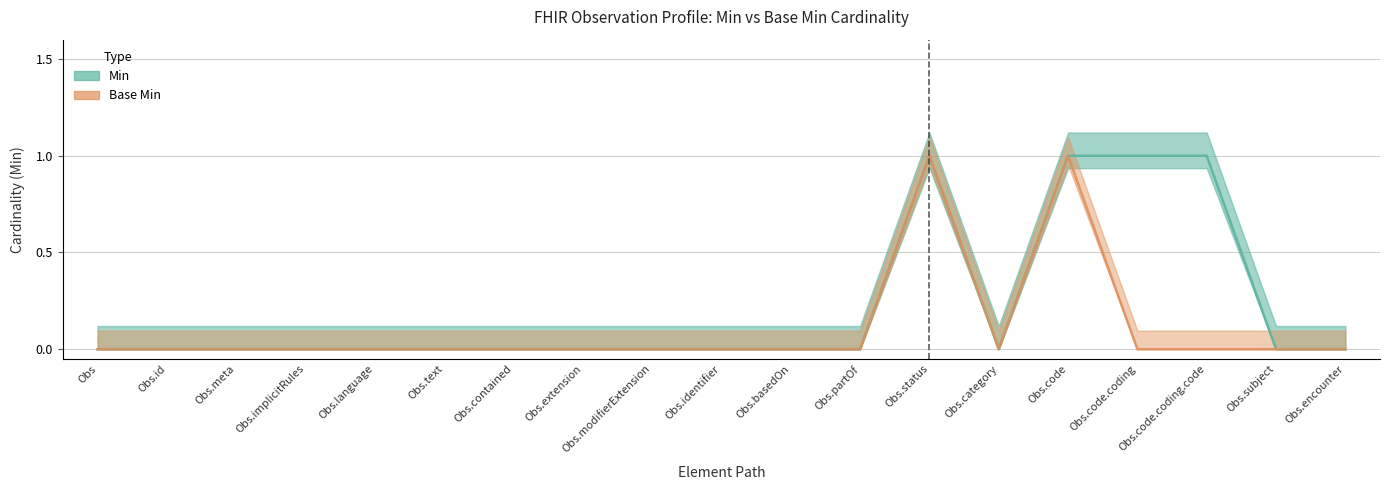

In Base Min, how many points are lower than both neighbors (excluding endpoints)?

1